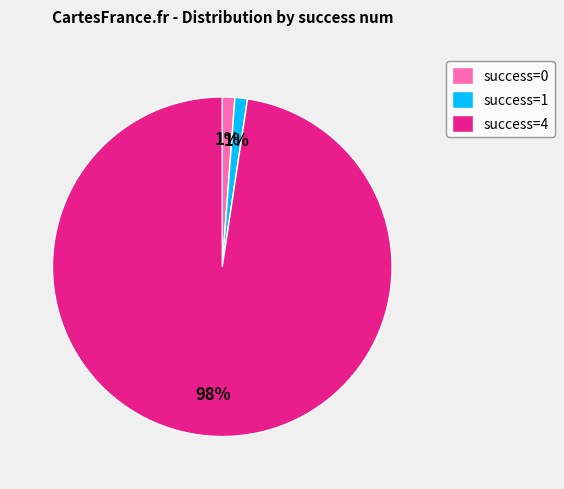

Is the sum of success=0 and success=1 greater than half?

No